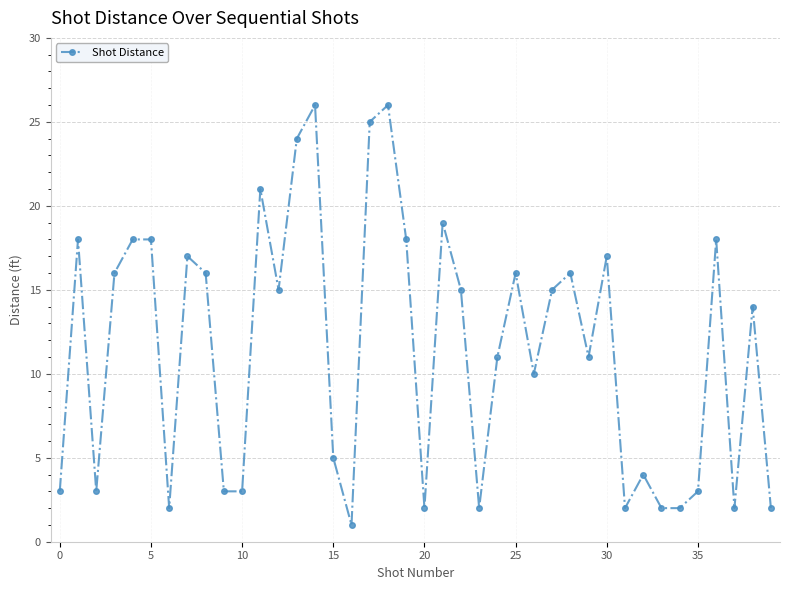

What is the greatest value displayed?

26